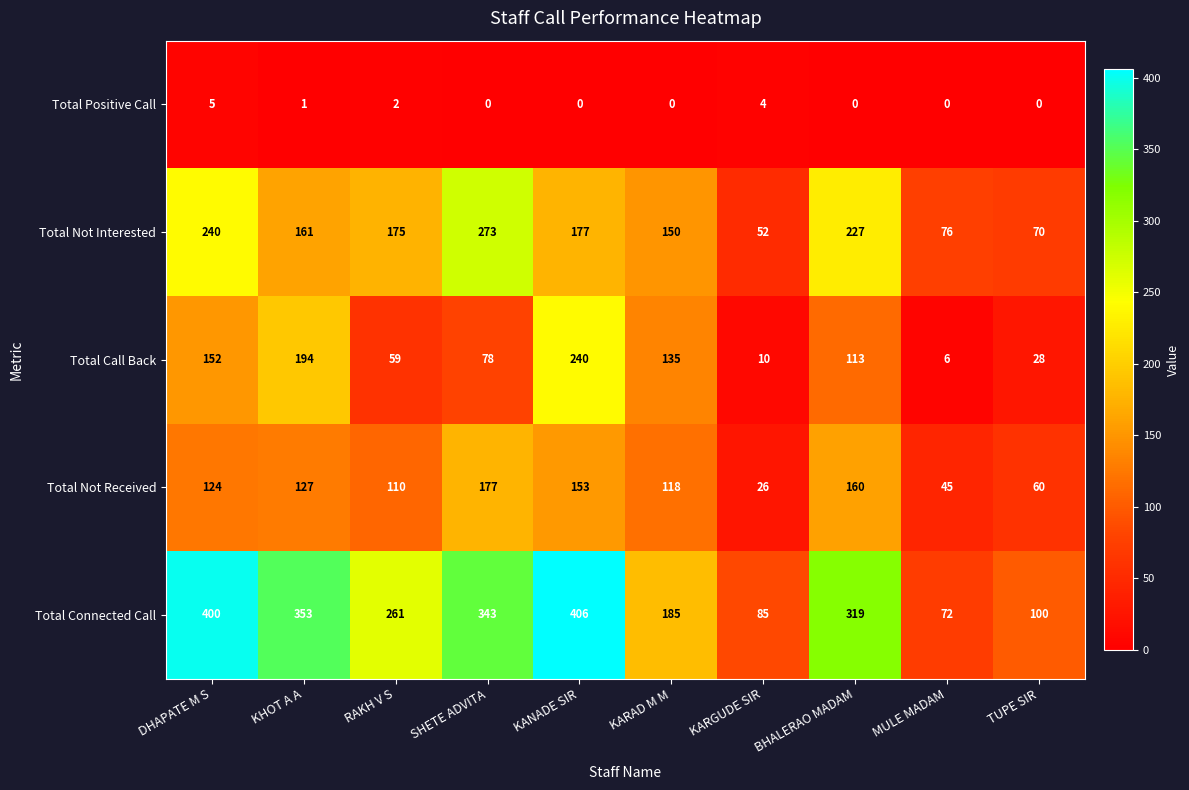

How many values in the Total Positive Call series exceed 0?

4